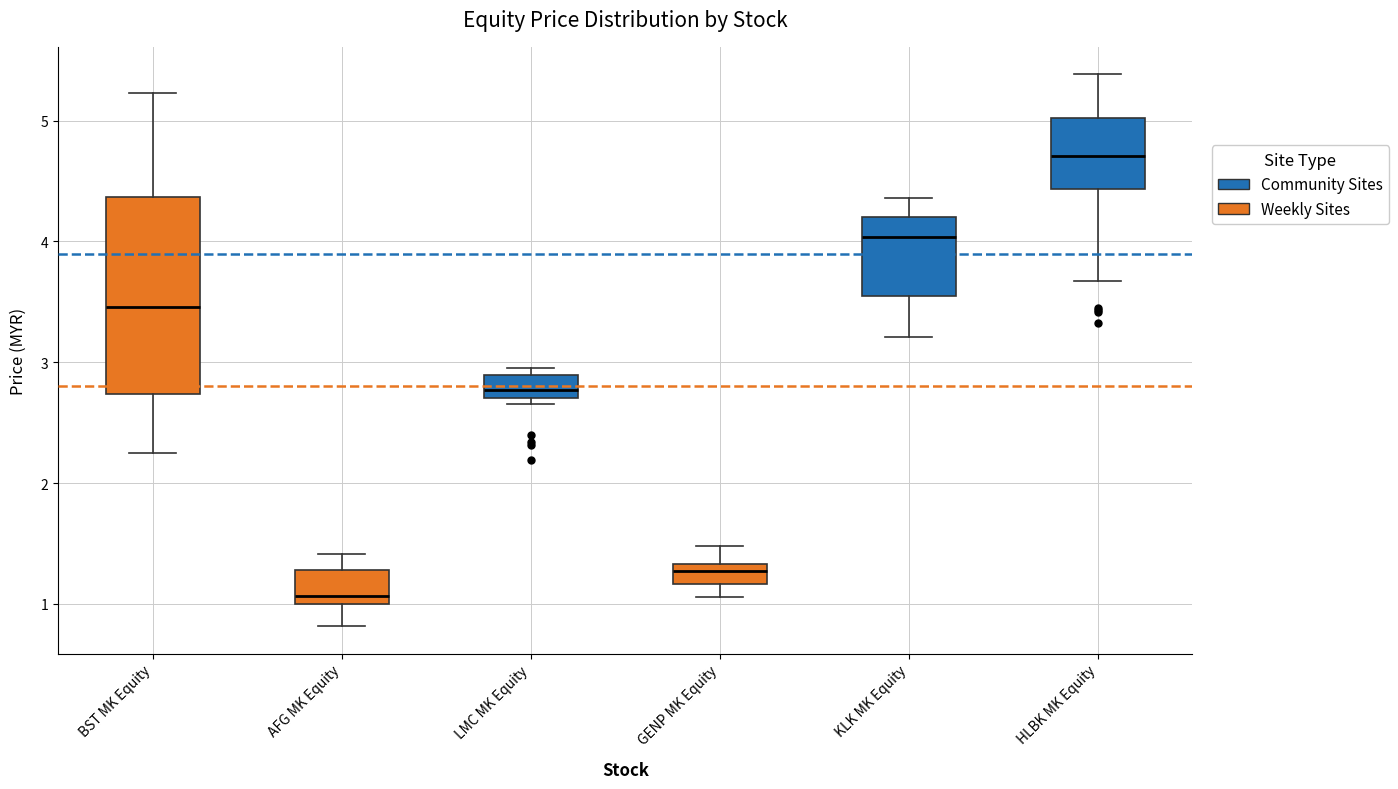

Reading left to right, transcribe this box plot: for each box, give where its median line is, the range the box spans, and where its two whiskers end, as read against the y-axis. The values are not printed on the chart, so give them approximately, as read against the axis.

BST MK Equity: median 3.5, box 2.7 to 4.4, whiskers 2.2 to 5.2
AFG MK Equity: median 1.1, box 1.0 to 1.3, whiskers 0.8 to 1.4
LMC MK Equity: median 2.8, box 2.7 to 2.9, whiskers 2.7 (just below the box's lower edge) to 3.0
GENP MK Equity: median 1.3 (inside the box), box 1.2 to 1.3, whiskers 1.1 to 1.5
KLK MK Equity: median 4.0, box 3.6 to 4.2, whiskers 3.2 to 4.4
HLBK MK Equity: median 4.7, box 4.4 to 5.0, whiskers 3.7 to 5.4